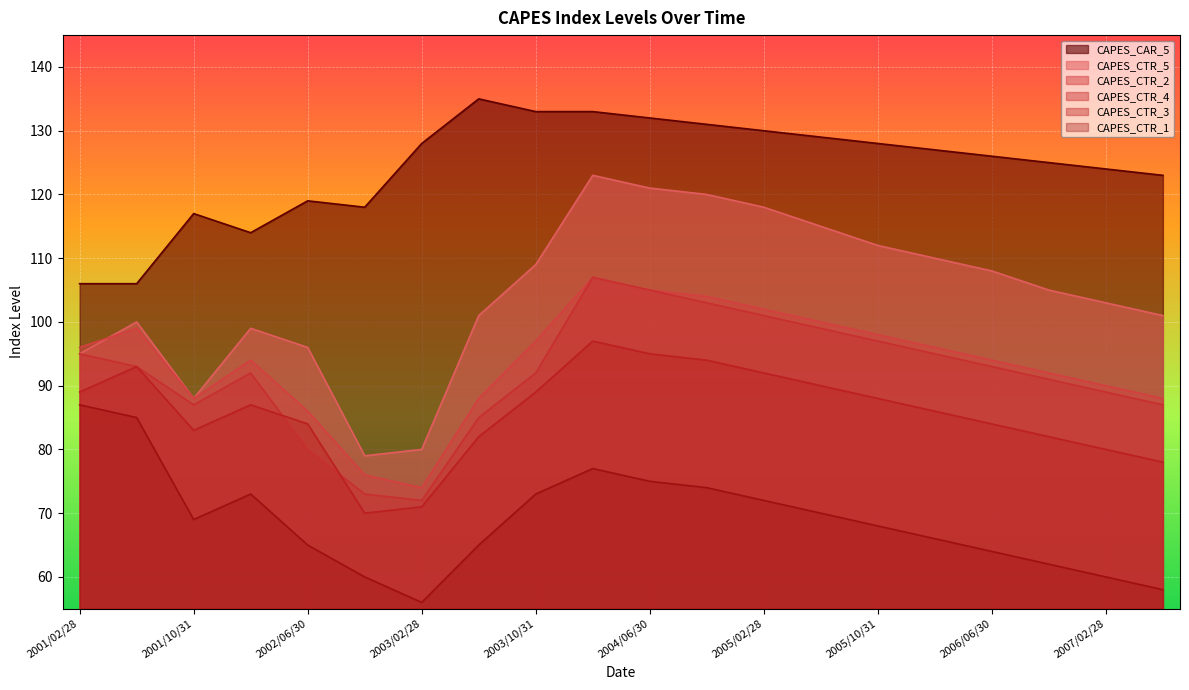

What is the total value across all series at 2002/02/28?

559